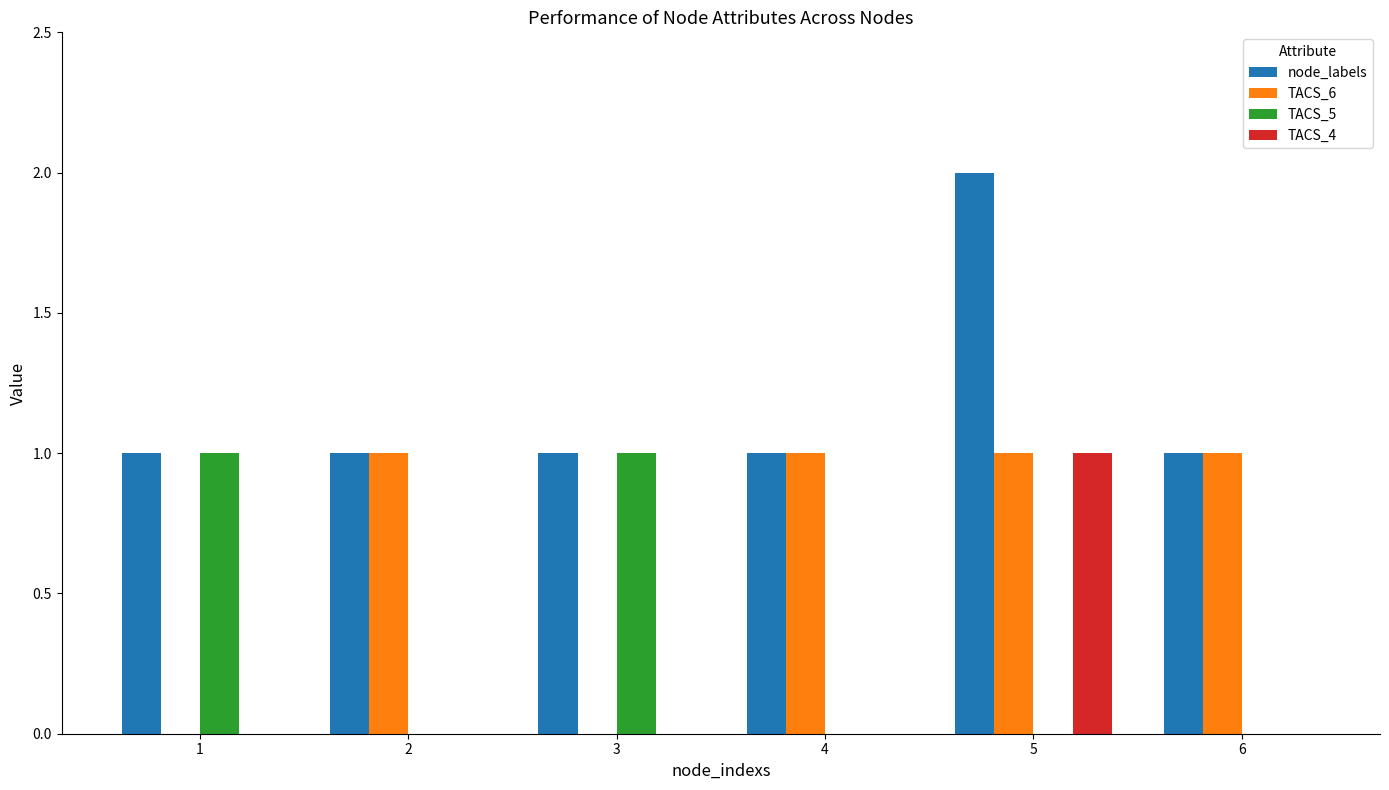

Which series has the largest total across all categories?

node_labels